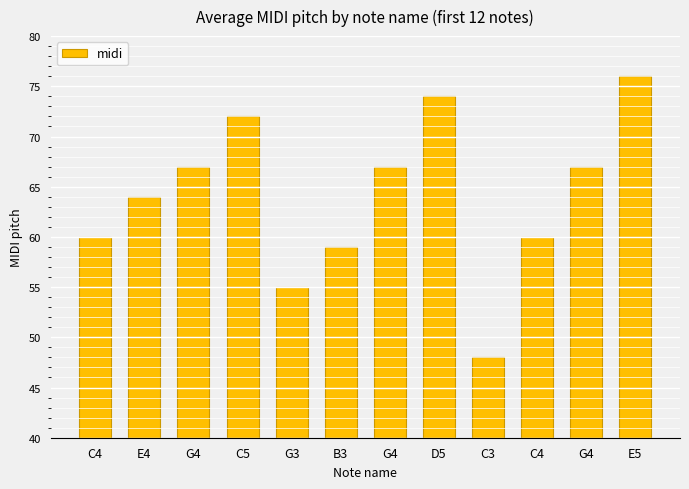

True or false: the data shows 60 at C4.

True